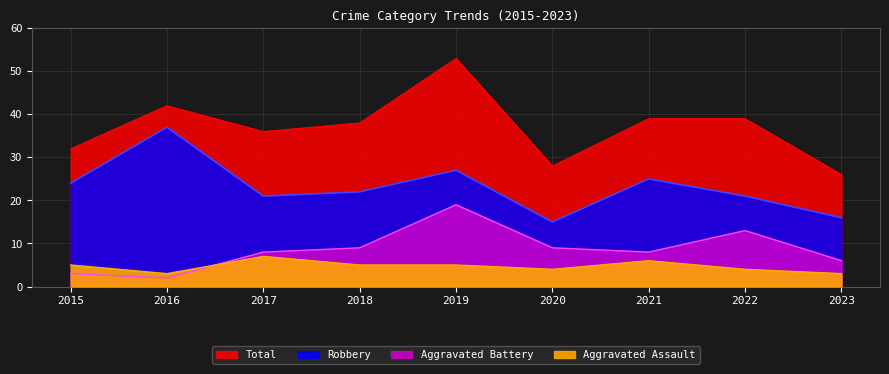

What is the value of the Total point at the 6th from the left?

28